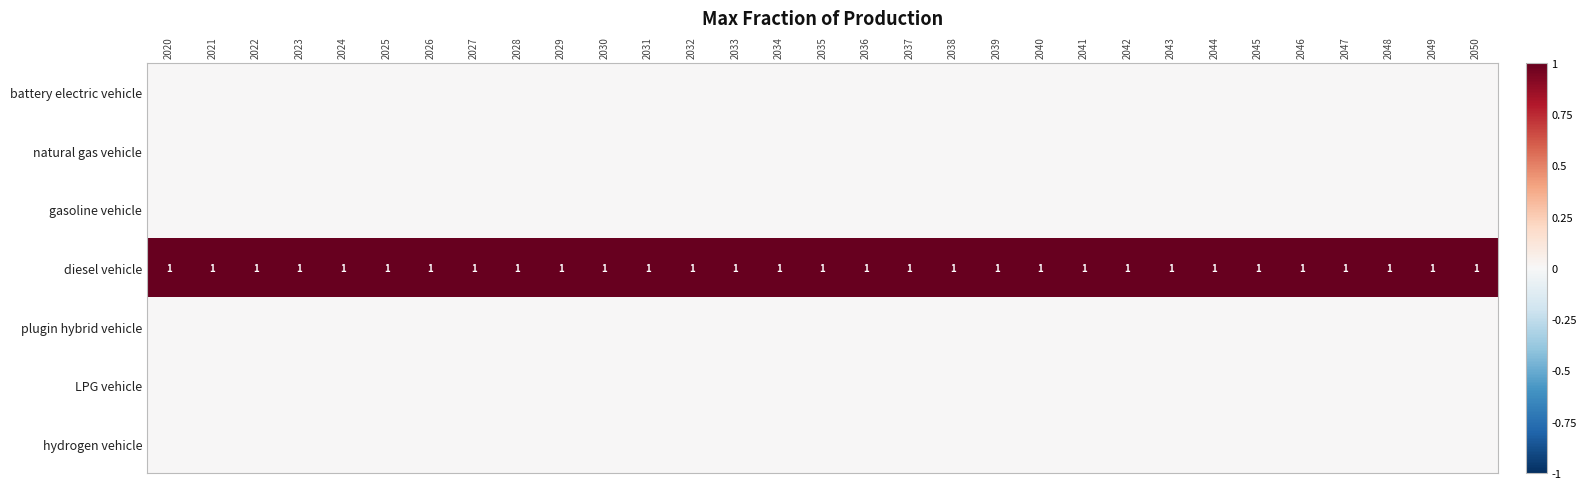

What is the highest value of the diesel vehicle series?

1